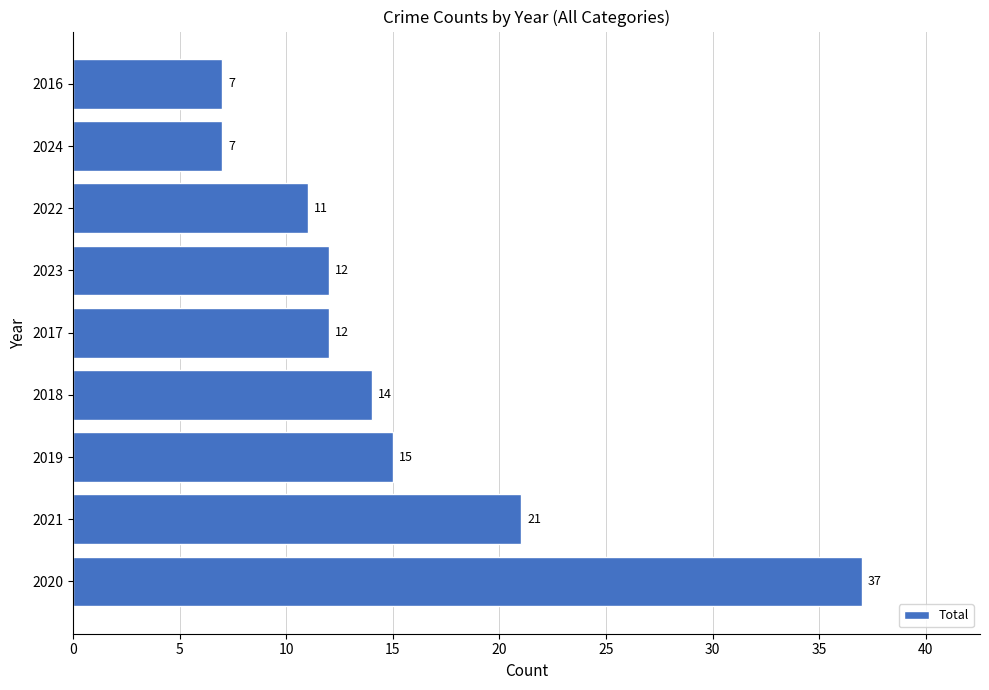

What is the difference between the maximum and minimum values?

30